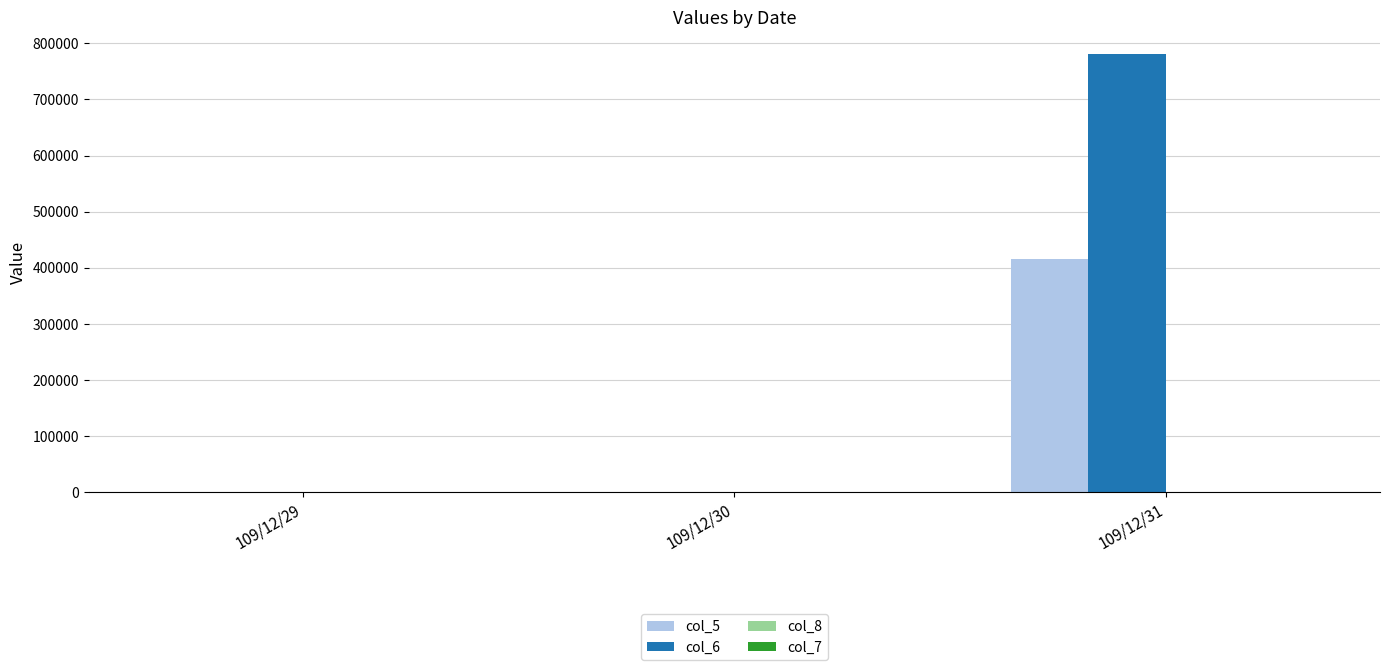

The value of col_6 at 109/12/31 is 184186. True or false?

False